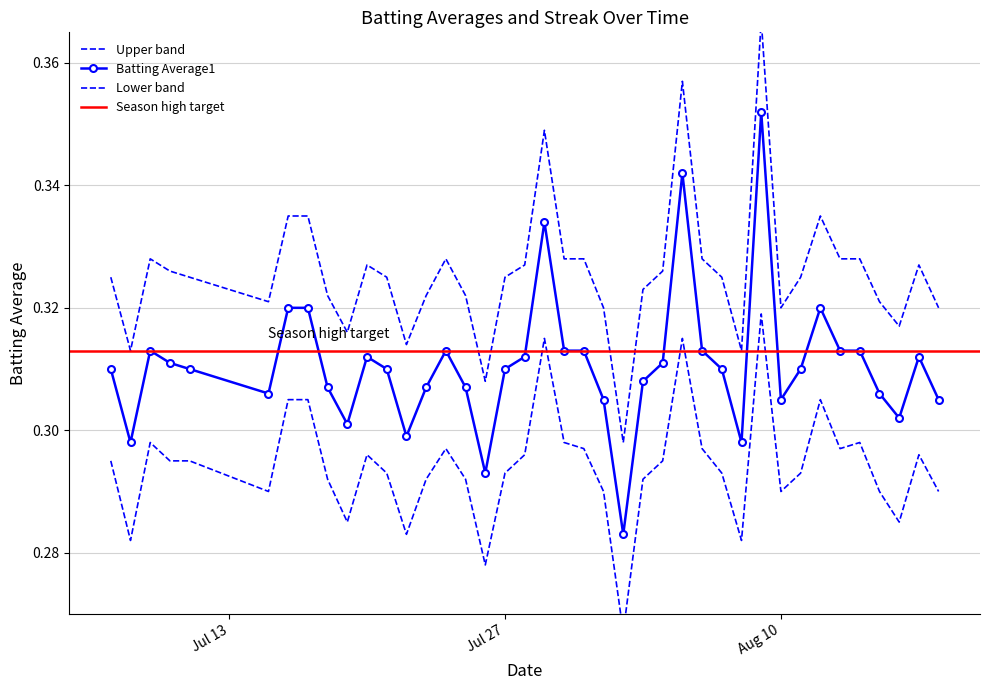

Count the Batting Average1 values in the range 0 to 1.

40